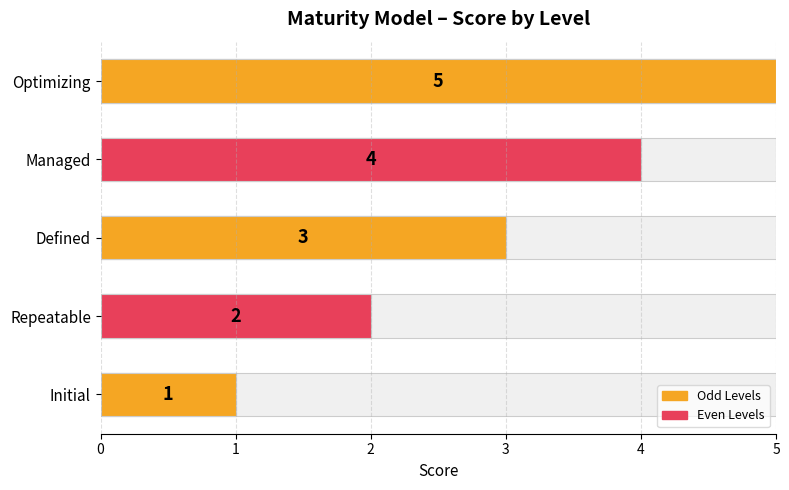

What is the ratio of the value at Managed to the value at Initial?

4.0